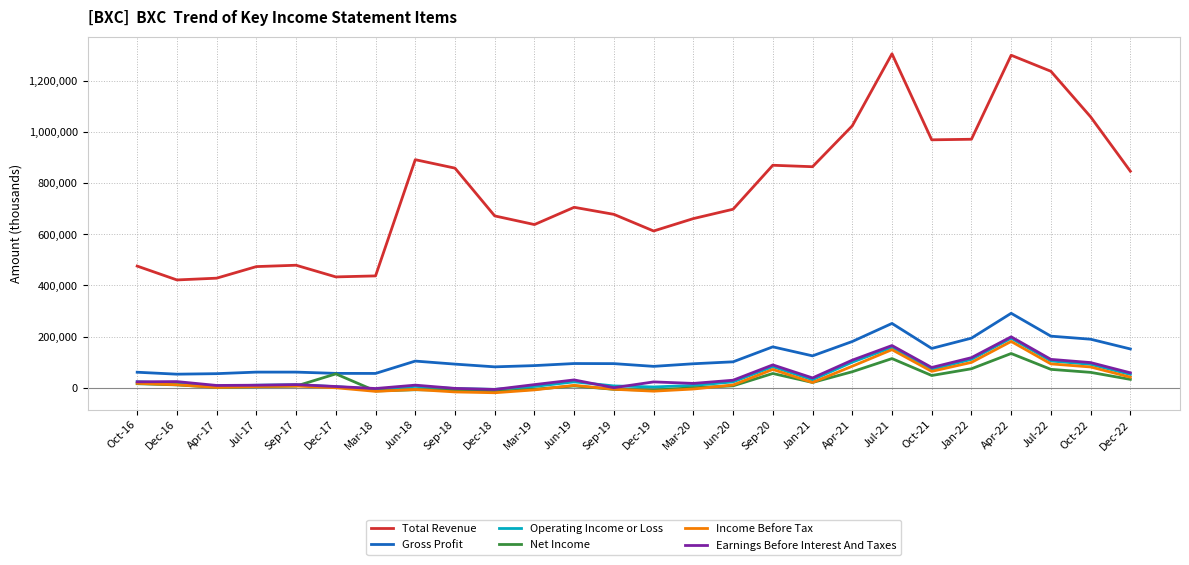

True or false: Net Income and Total Revenue cross at least once.

False